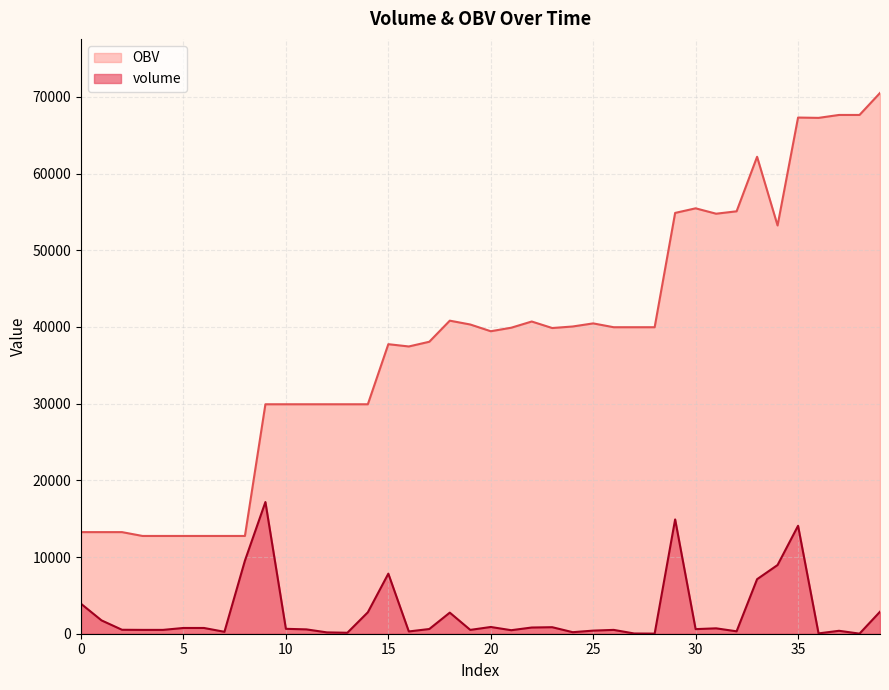

How many data points in volume are less than 614?

20